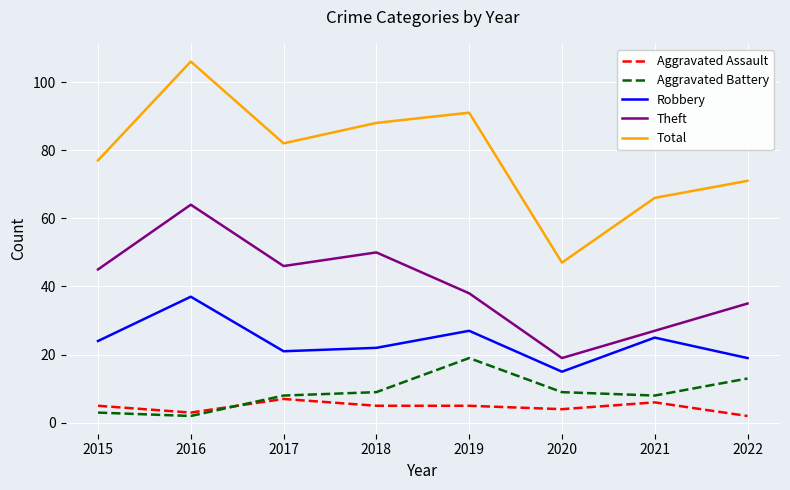

What is the difference between the highest and lowest values at 2019?

86